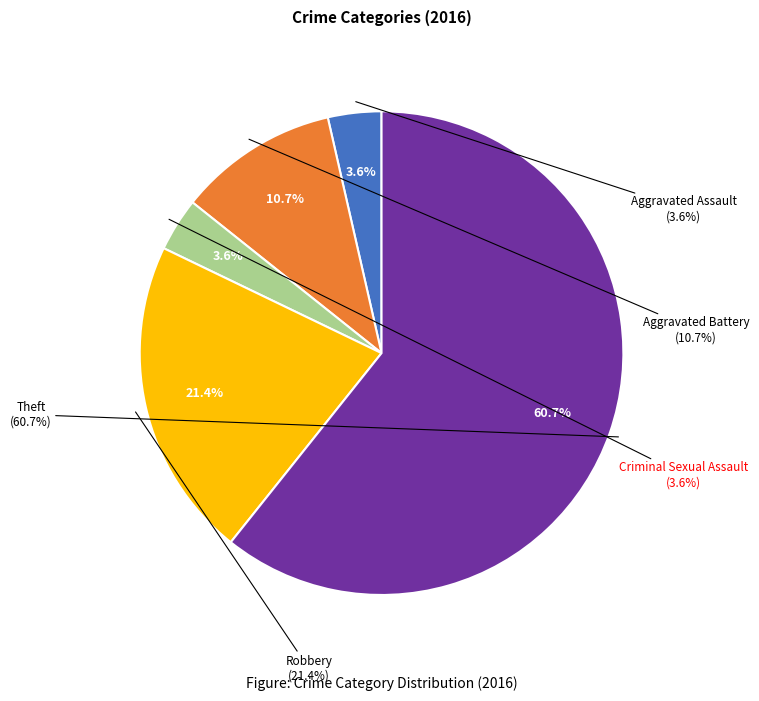

Which slice represents more than half of the pie?

Theft